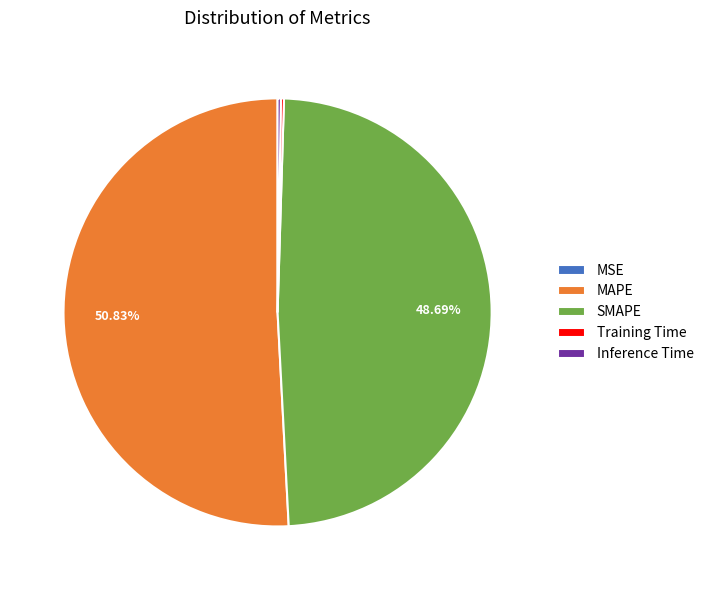

True or false: MAPE accounts for 65% of the total.

False